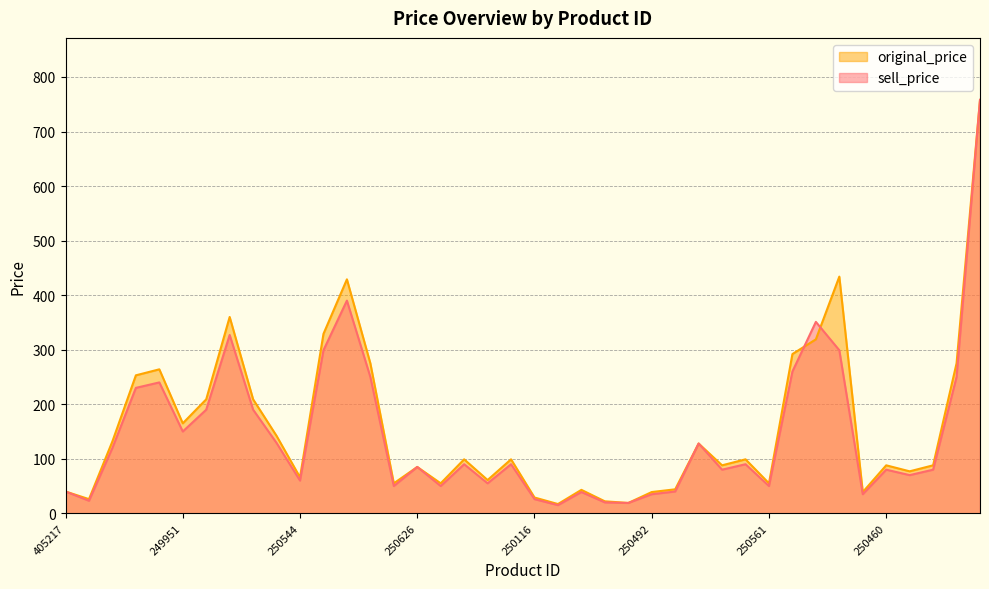

True or false: original_price and sell_price intersect in this chart.

True